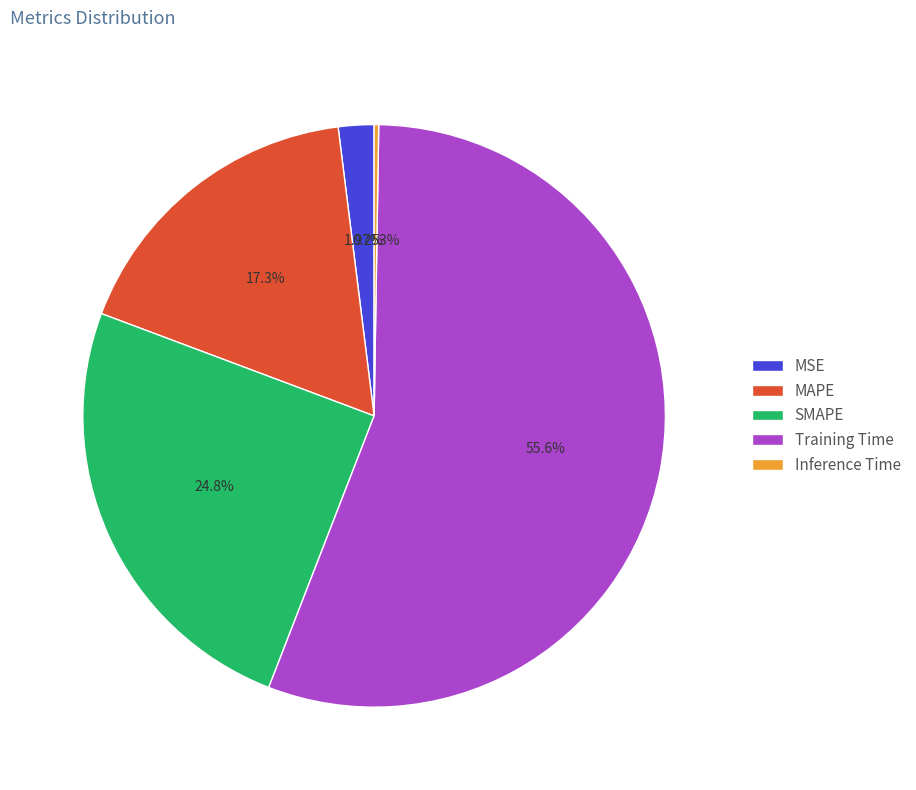

Combined, do Training Time and MSE account for over 50%?

Yes